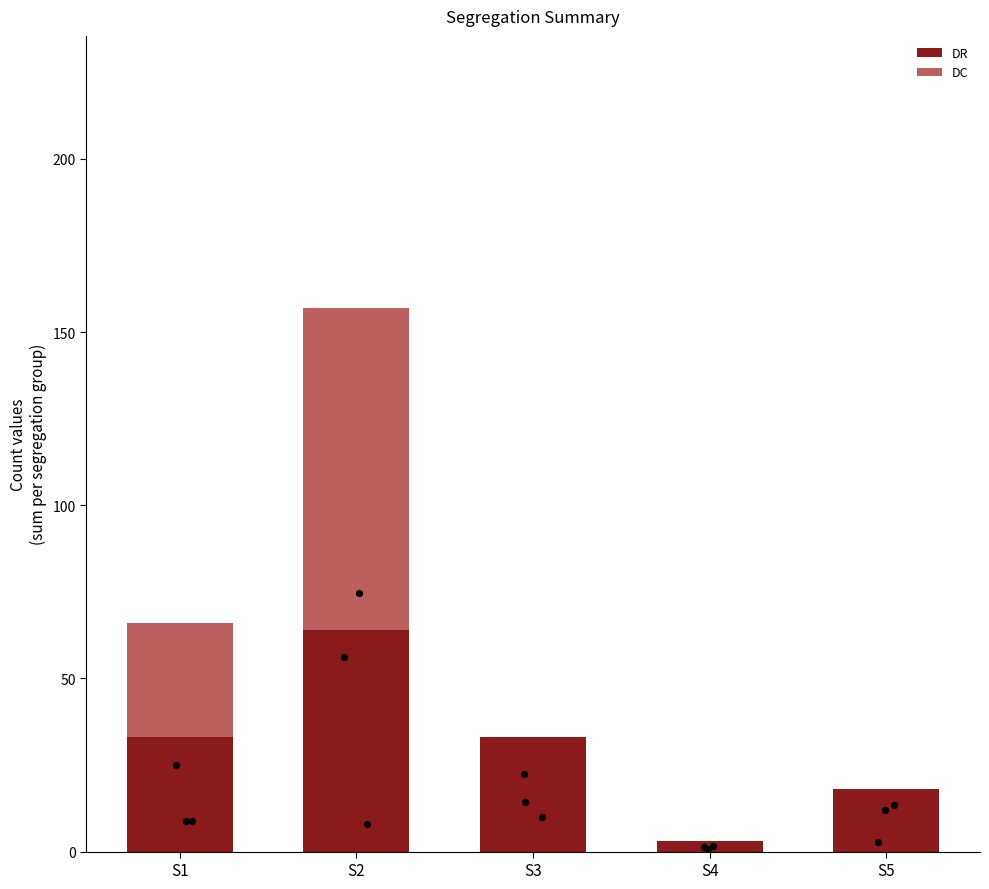

At which category is the sum across all series the highest?

S2